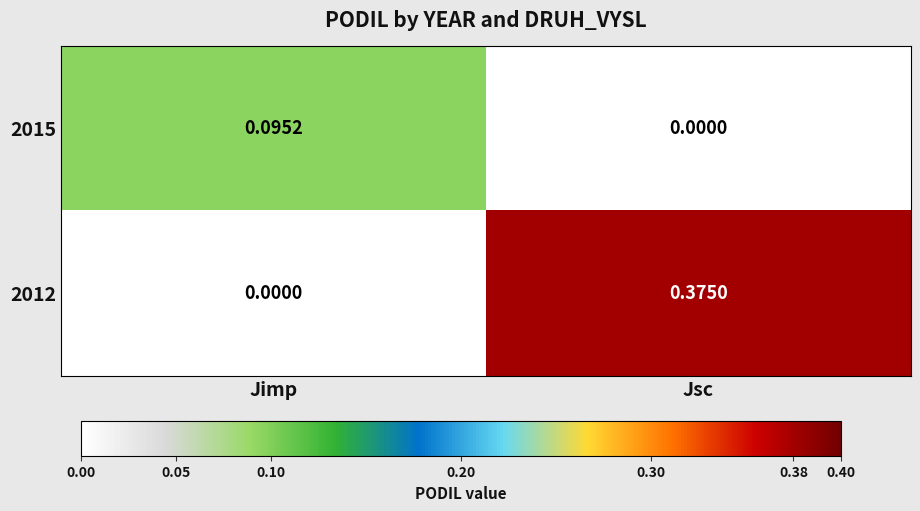

Count the number of data series in this chart.

2